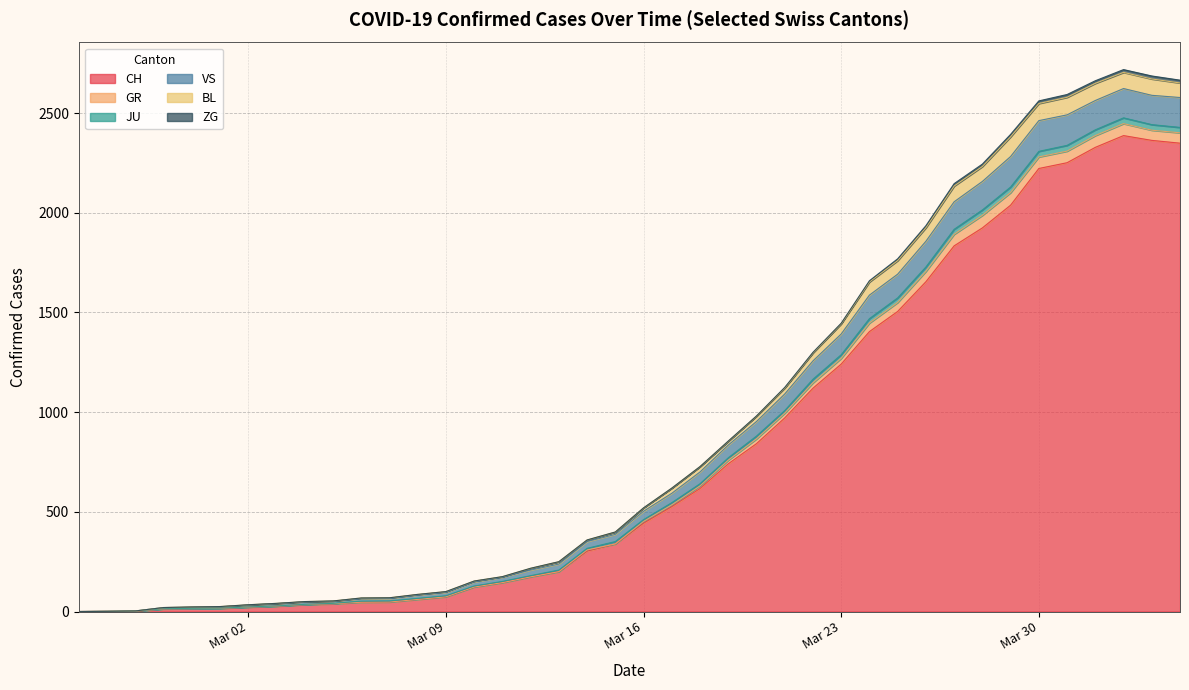

How many lines are shown in the chart?

6